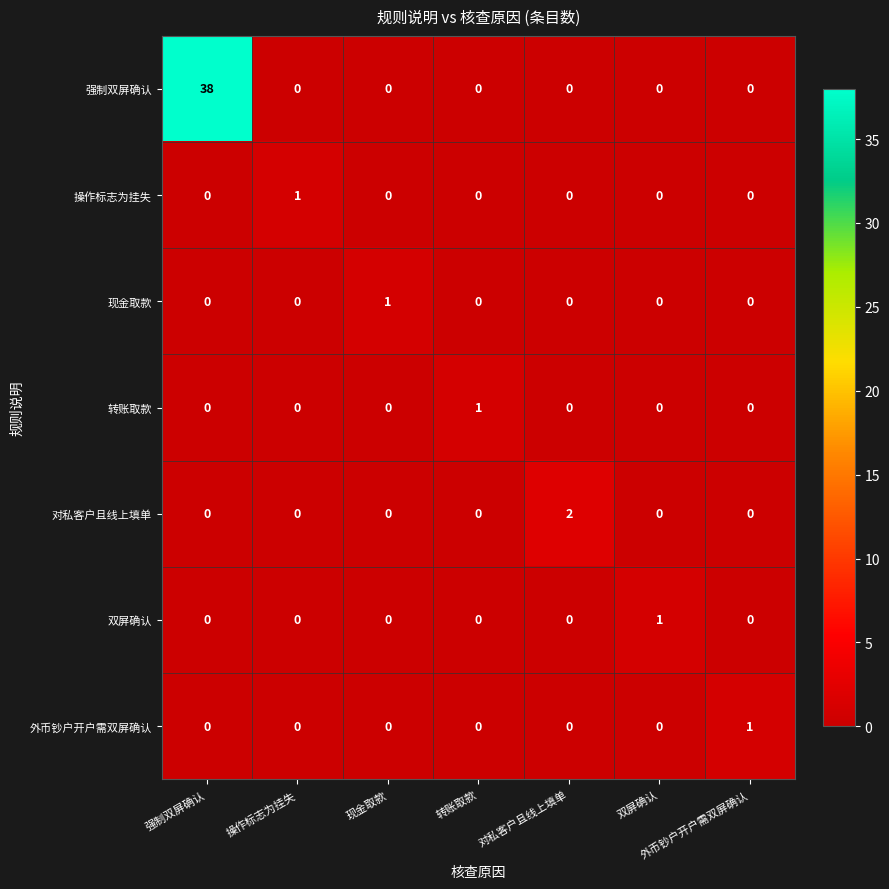

What is the total value across all series at 双屏确认?

1